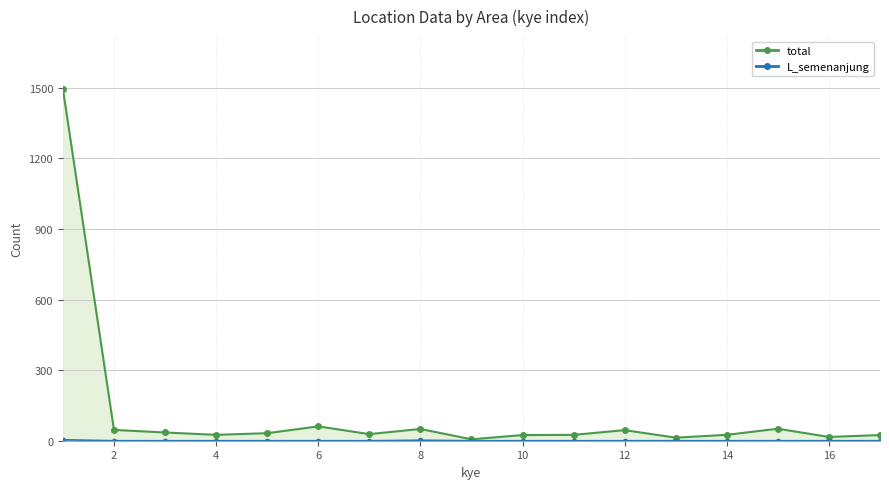

Which series has the largest total across all categories?

total_line